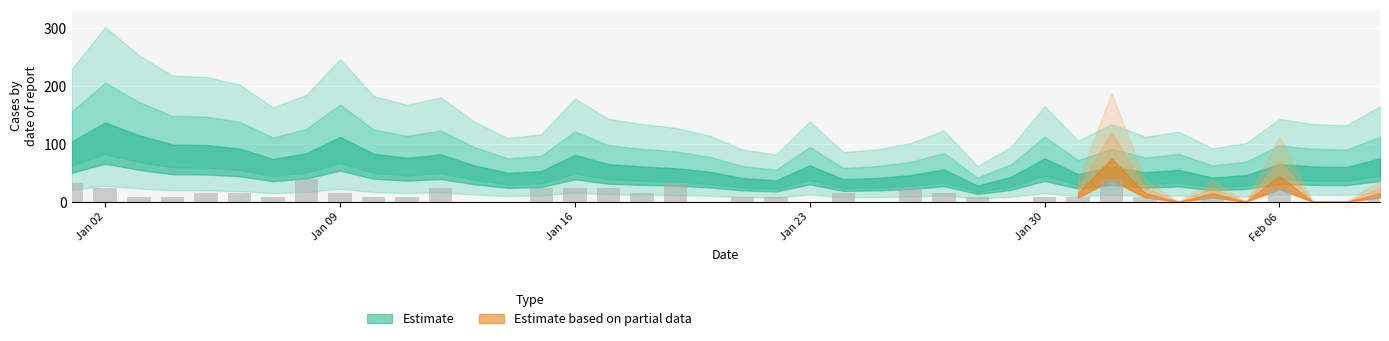

What is the greatest value displayed?

40